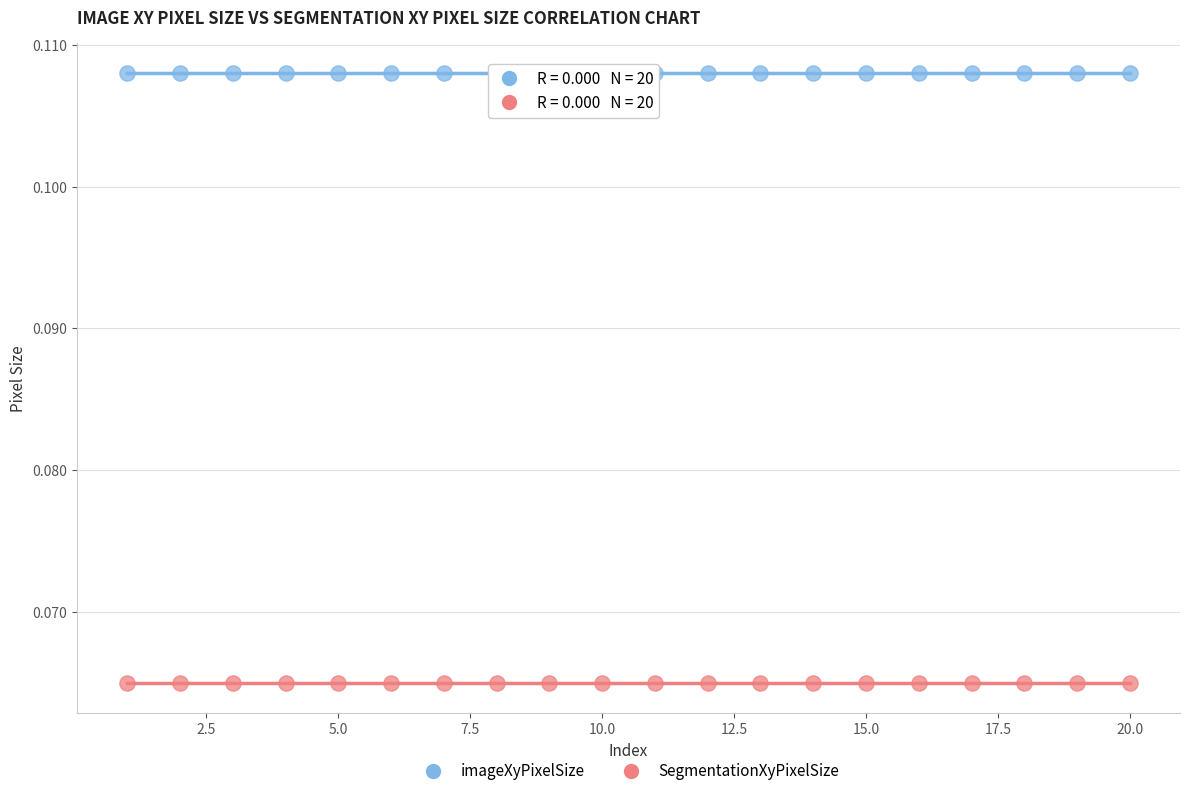

What are all the series names shown in the legend?

imageXyPixelSize, SegmentationXyPixelSize